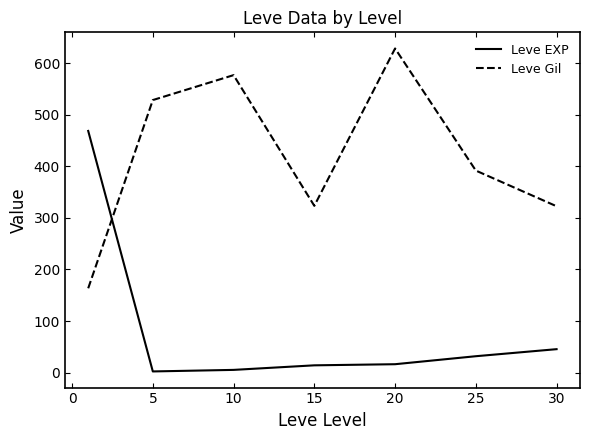

Rank the series by their average value, from lowest to highest.

Leve EXP, Leve Gil